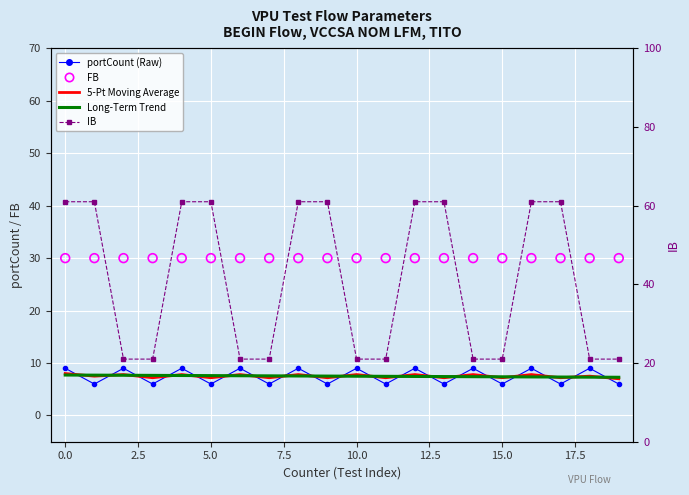

Which series contains the highest Y value?

IB